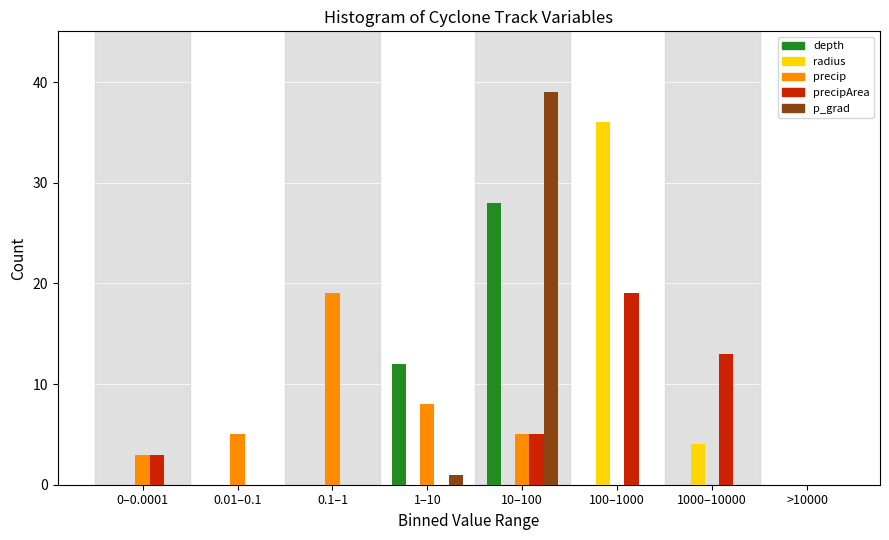

Is the value of precipArea at 10–100 greater than the value of precip at 0.1–1?

No